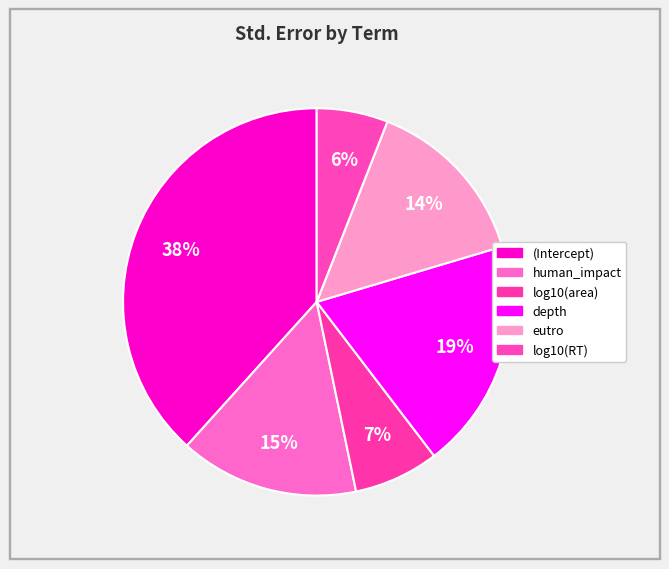

Count the number of slices in the pie.

6